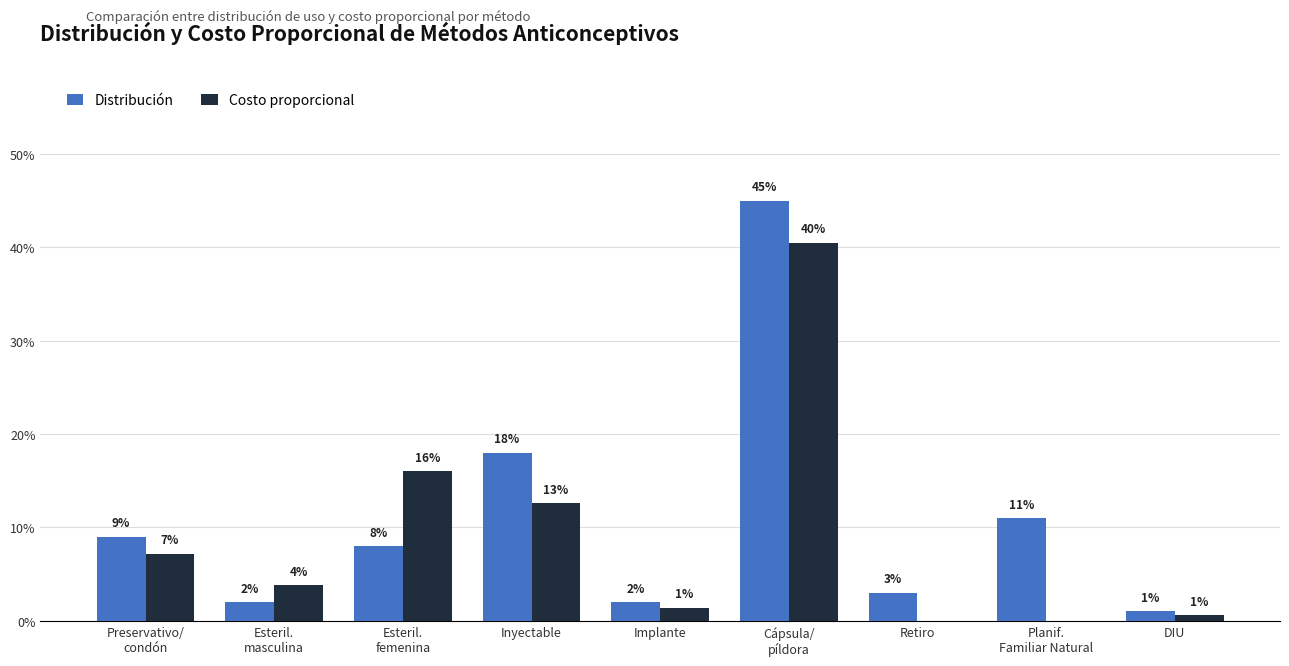

At how many categories does at least one series exceed 0?

9